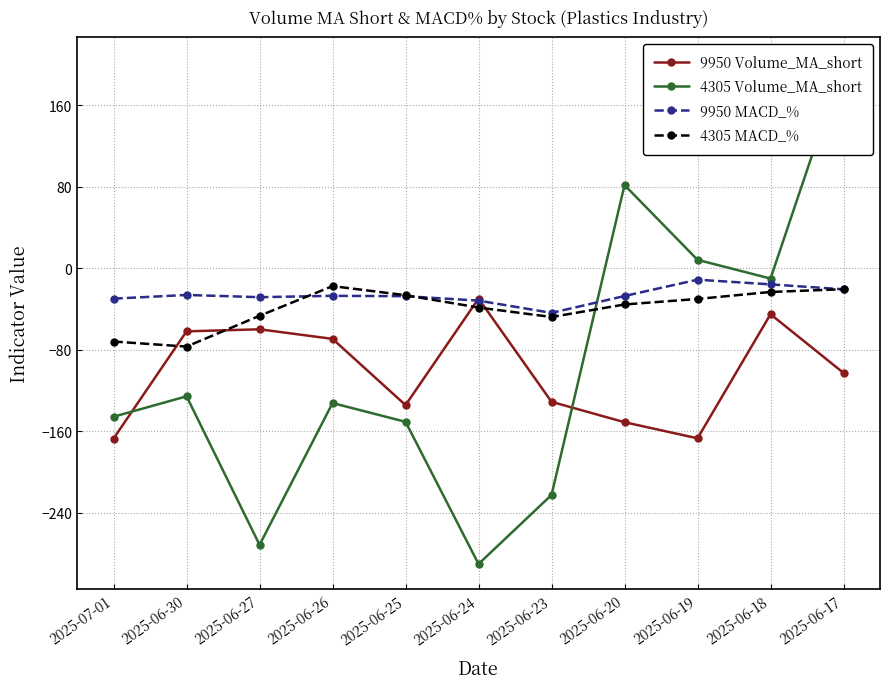

Between 2025-06-25 and 2025-06-18, which series saw the biggest shift?

4305 Volume_MA_short